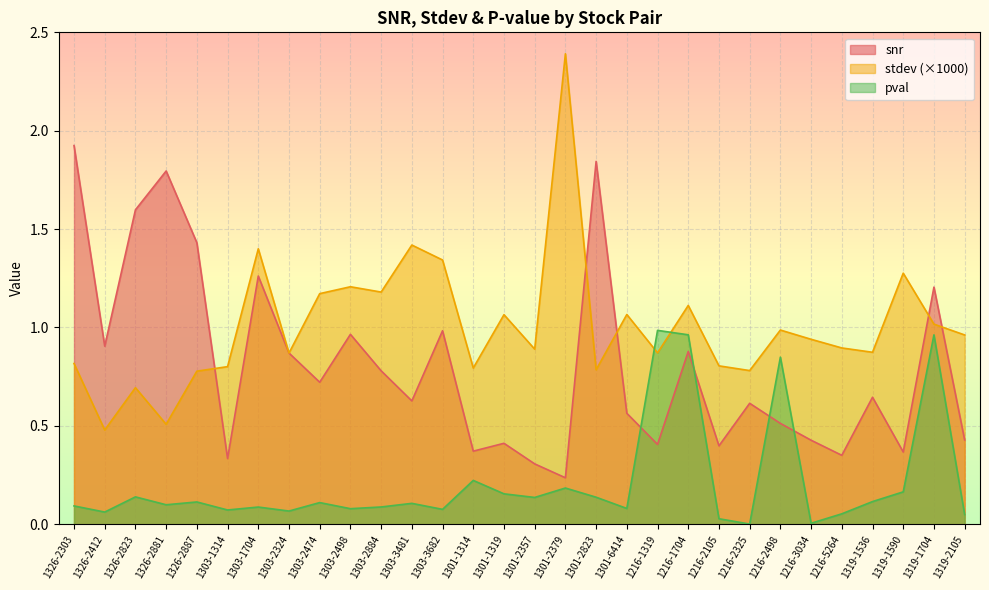

At 1303-1314, list the series in order from smallest to largest.

pval, snr, stdev (×1000)